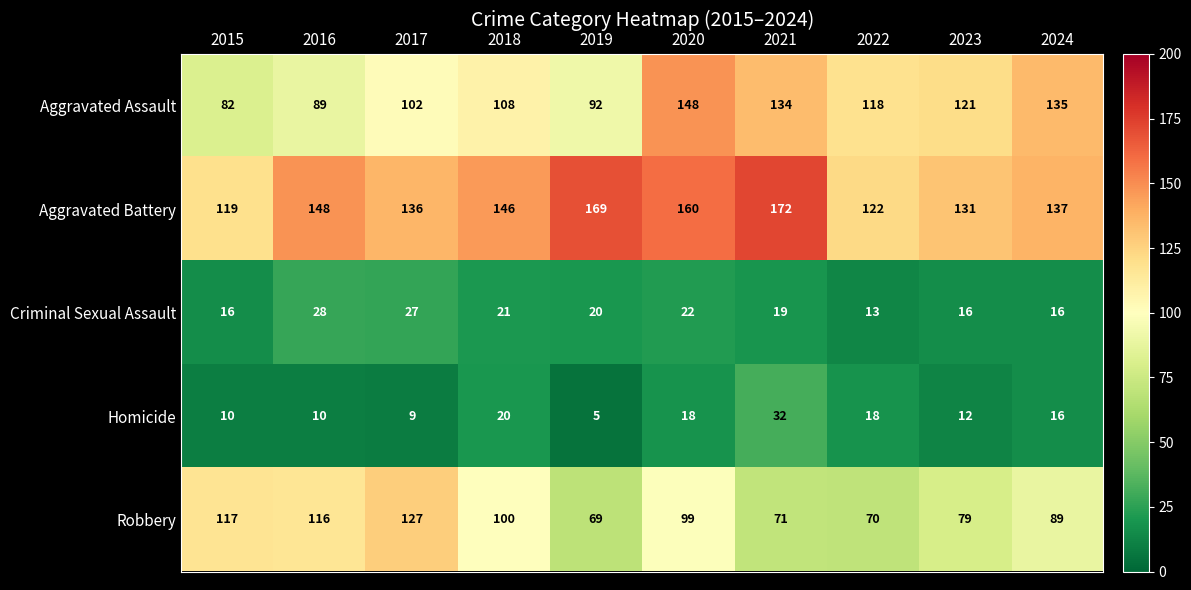

Which series has the largest range (max minus min)?

Aggravated Assault